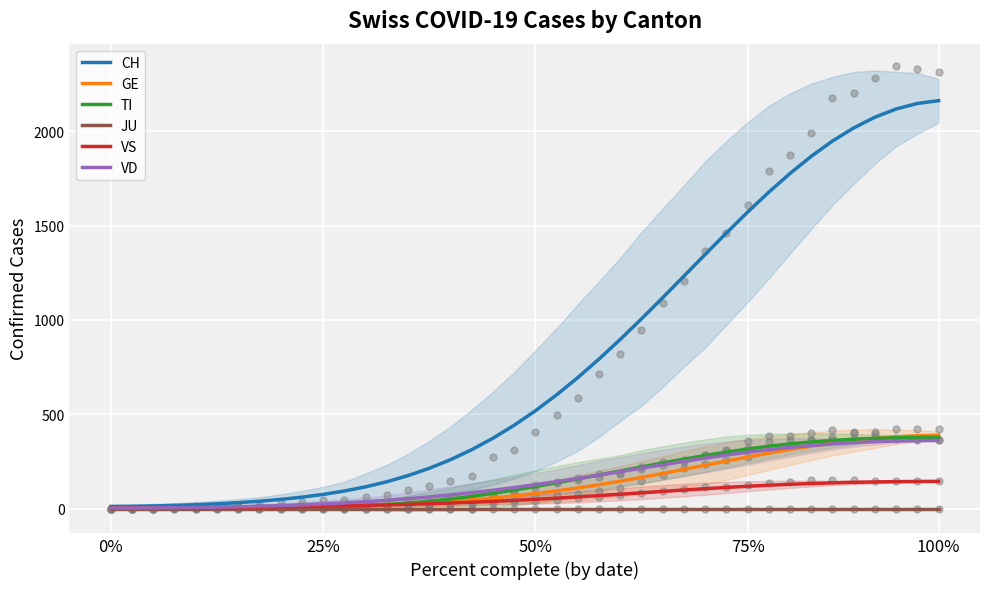

What are all the series names shown in the legend?

CH, GE, TI, JU, VS, VD